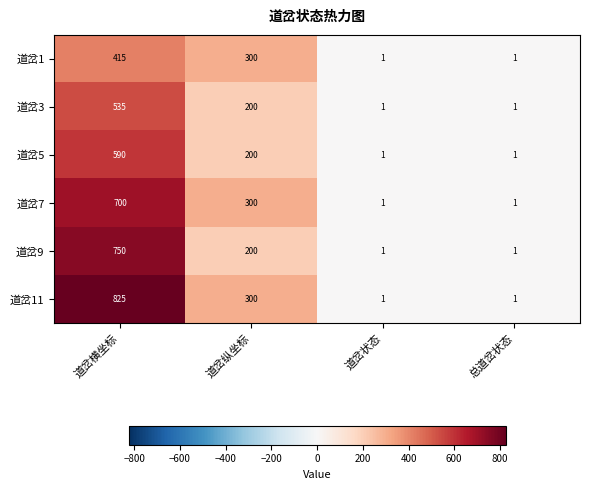

True or false: 道岔5 has a value of 590 at 道岔横坐标.

True